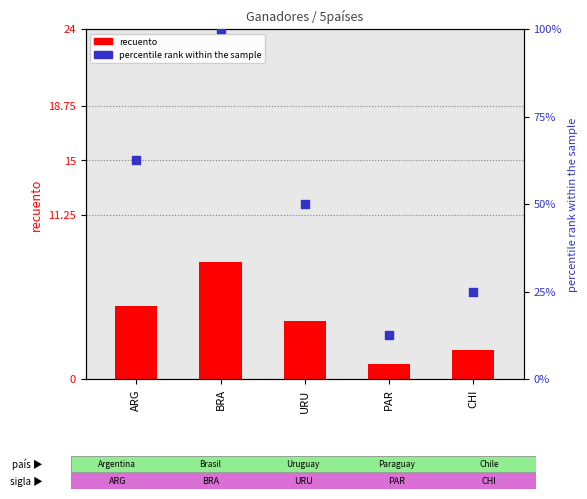

Which series contains the lowest Y value?

recuento